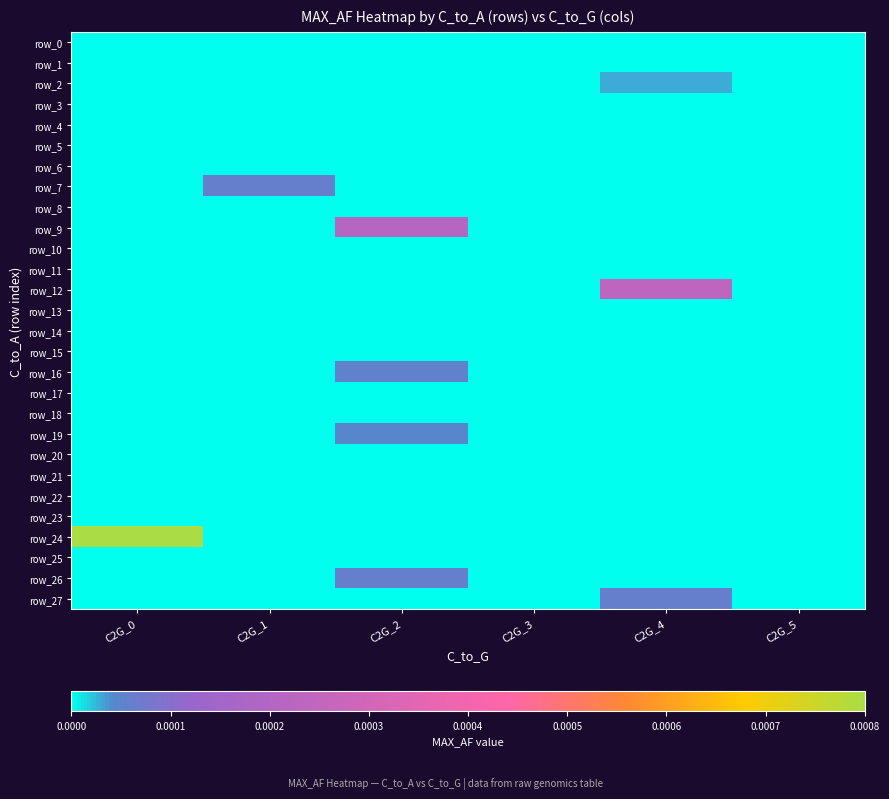

Between C2G_2 and C2G_3, which series saw the biggest shift?

row_9